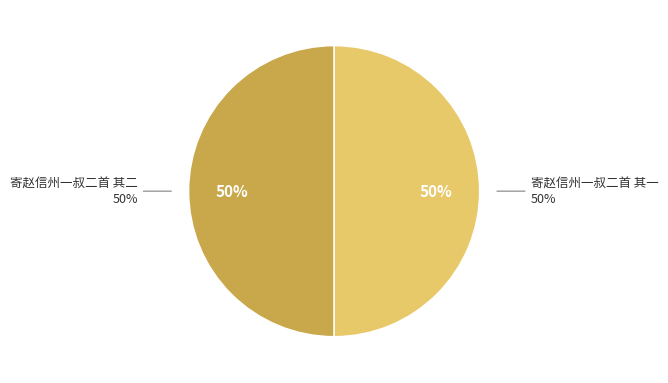

The 寄赵信州一叔二首 其一 slice represents 65% of the pie. True or false?

False